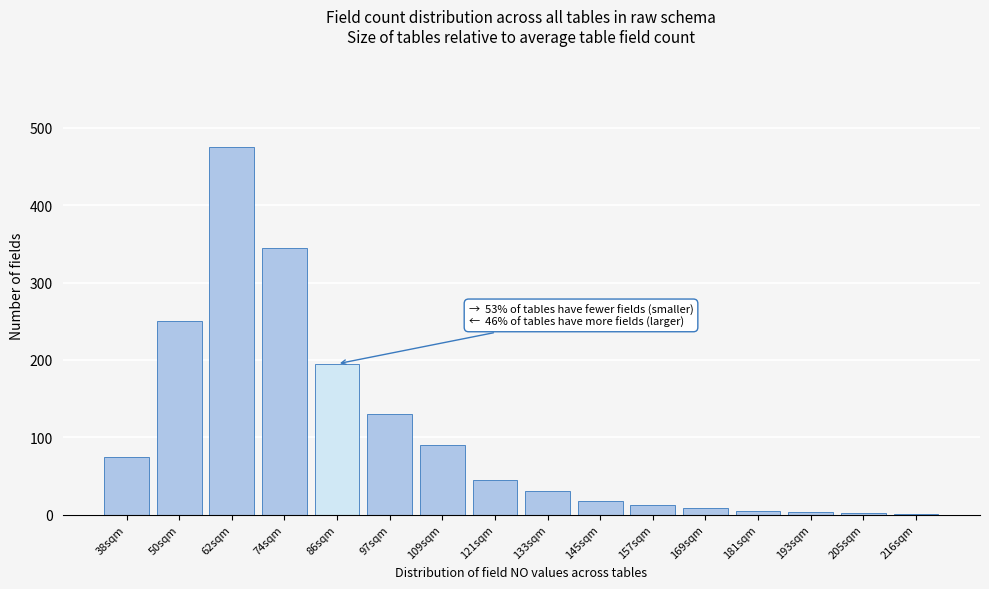

What is the maximum value shown in the chart?

475